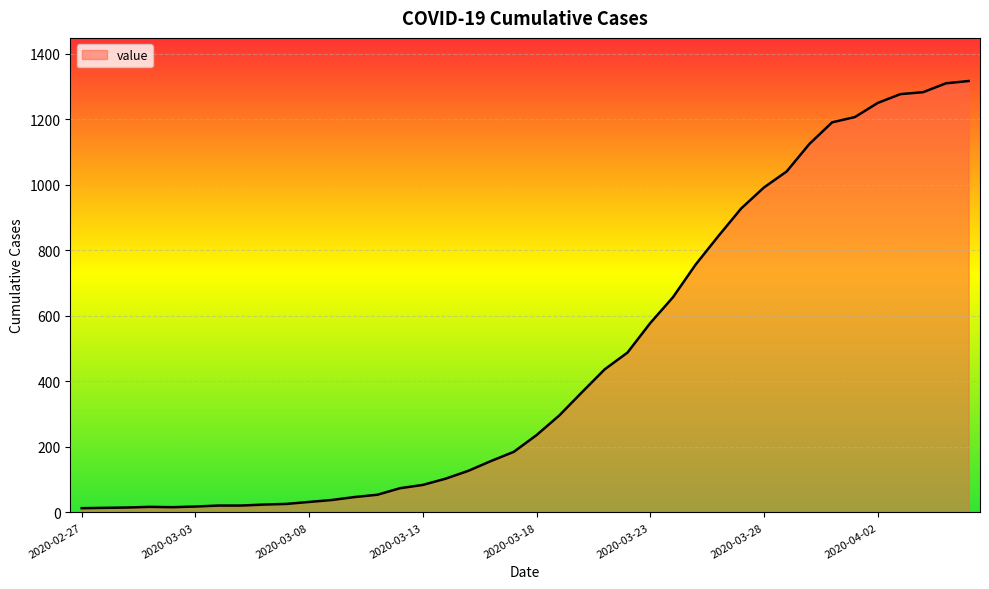

What is the maximum value shown in the chart?

1317